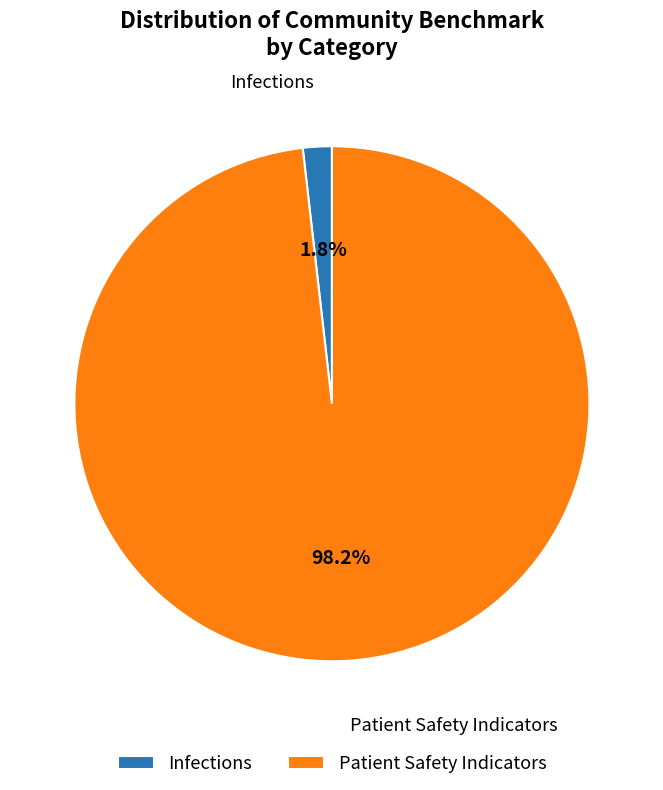

Rank the categories by value from lowest to highest.

Infections, Patient Safety Indicators